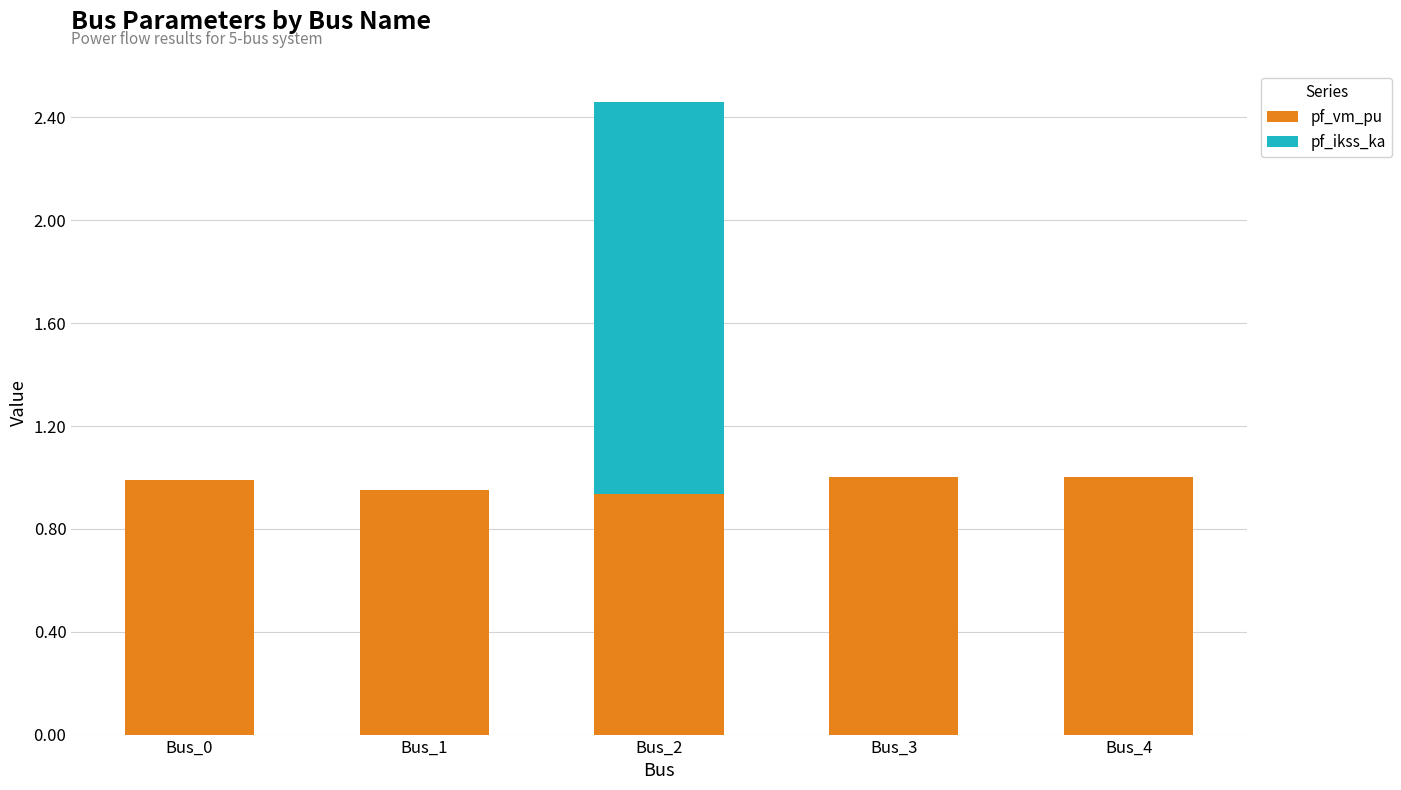

At which category is the sum across all series the highest?

Bus_2